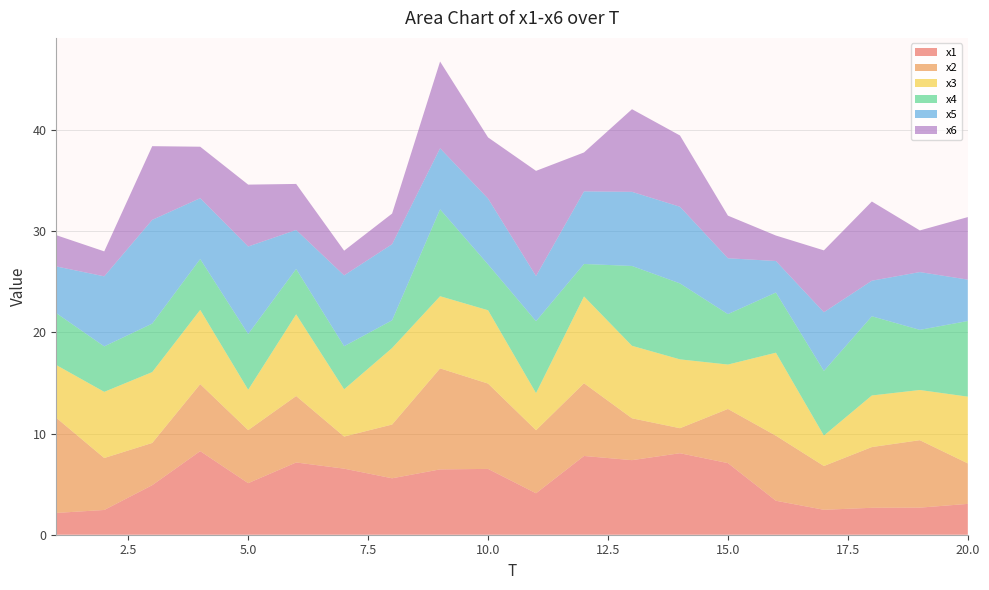

Reading left to right, list all the values displayed in this chart.

x1: 2.2	2.4	4.9	8.3	5.1	7.1	6.5	5.6	6.5	6.5	4.1	7.8	7.4	8.1	7.1	3.4	2.5	2.7	2.7	3.0
x2: 9.4	5.1	4.2	6.6	5.2	6.6	3.2	5.3	10.0	8.4	6.2	7.2	4.1	2.5	5.4	6.4	4.3	6.0	6.7	4.0
x3: 5.2	6.5	7.0	7.3	4.0	8.1	4.7	7.6	7.1	7.2	3.7	8.6	7.2	6.8	4.4	8.2	3.0	5.1	5.0	6.6
x4: 5.1	4.5	4.8	5.0	5.5	4.5	4.3	2.7	8.6	4.5	7.1	3.2	7.9	7.5	5.0	5.9	6.4	7.8	5.9	7.5
x5: 4.6	6.9	10.3	6.0	8.7	3.9	7.0	7.5	6.0	6.5	4.5	7.2	7.3	7.6	5.5	3.1	5.8	3.5	5.7	4.1
x6: 3.1	2.5	7.3	5.1	6.1	4.5	2.4	3.0	8.6	6.0	10.4	3.8	8.2	7.0	4.2	2.5	6.1	7.8	4.1	6.2